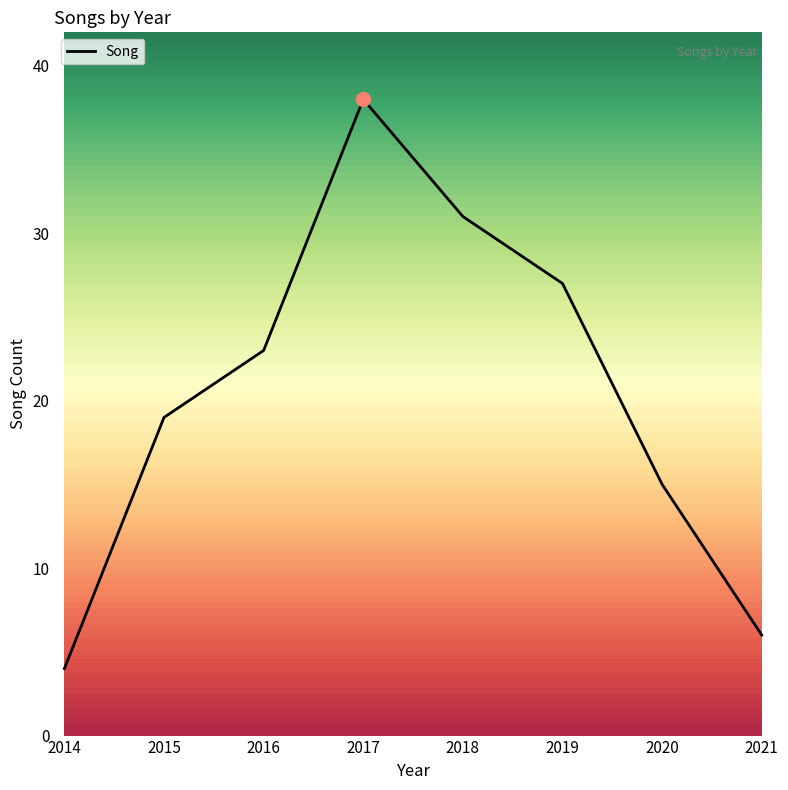

Reading left to right, list all the values displayed in this chart.

2014=4	2015=19	2016=23	2017=38	2018=31	2019=27	2020=15	2021=6